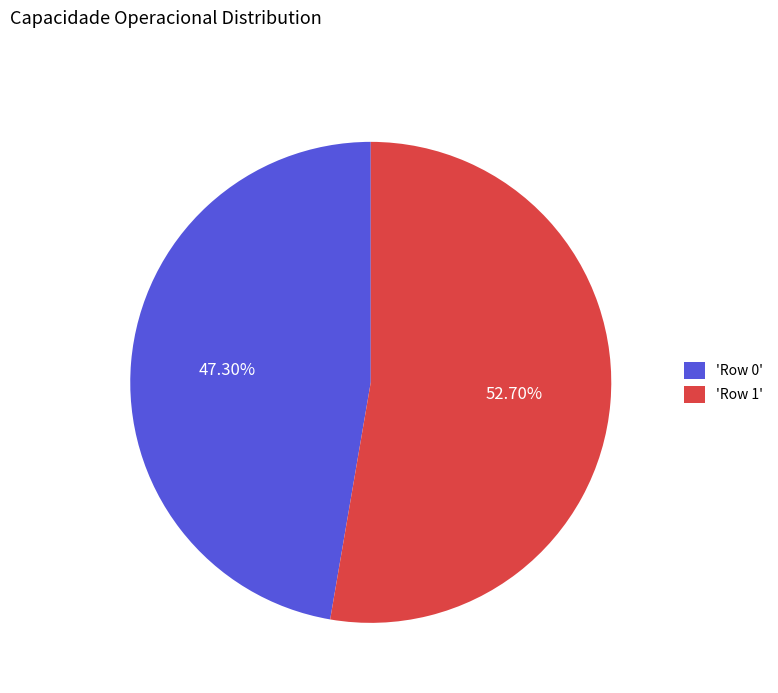

Is 'Row 0' the majority of the pie?

No